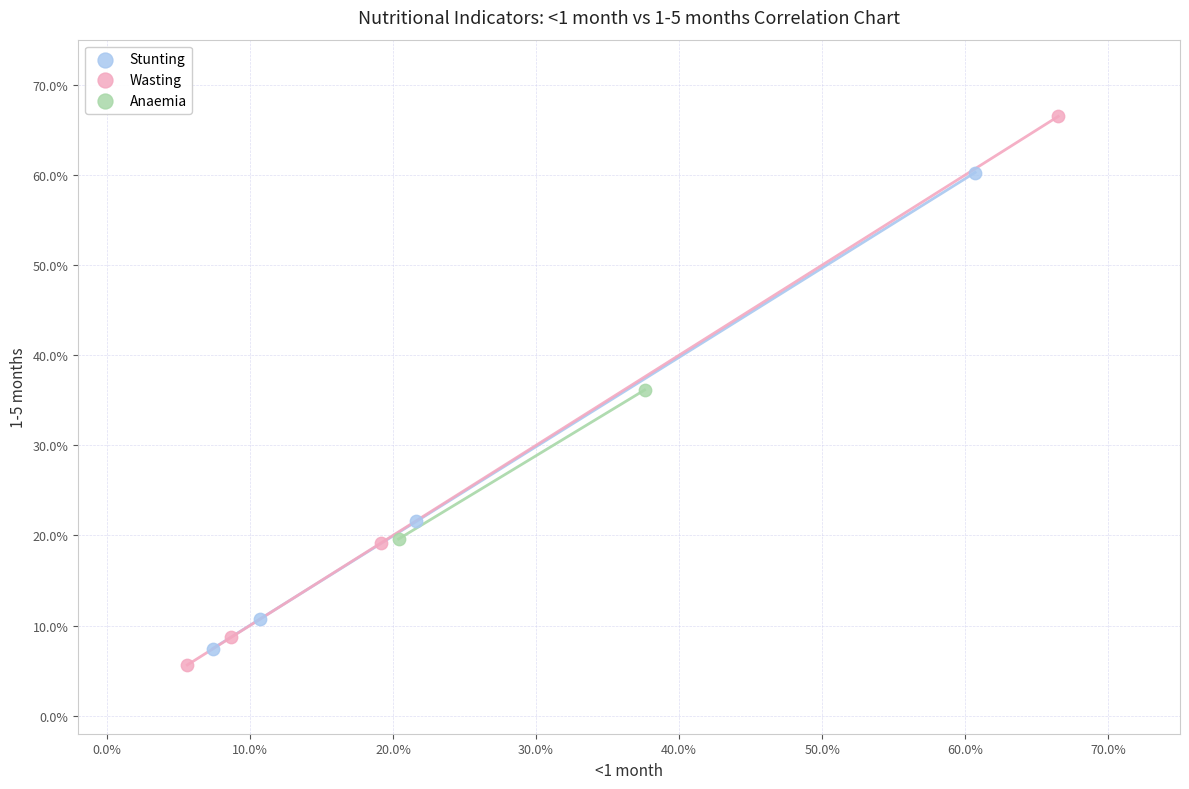

What are all the series names shown in the legend?

Stunting, Wasting, Anaemia